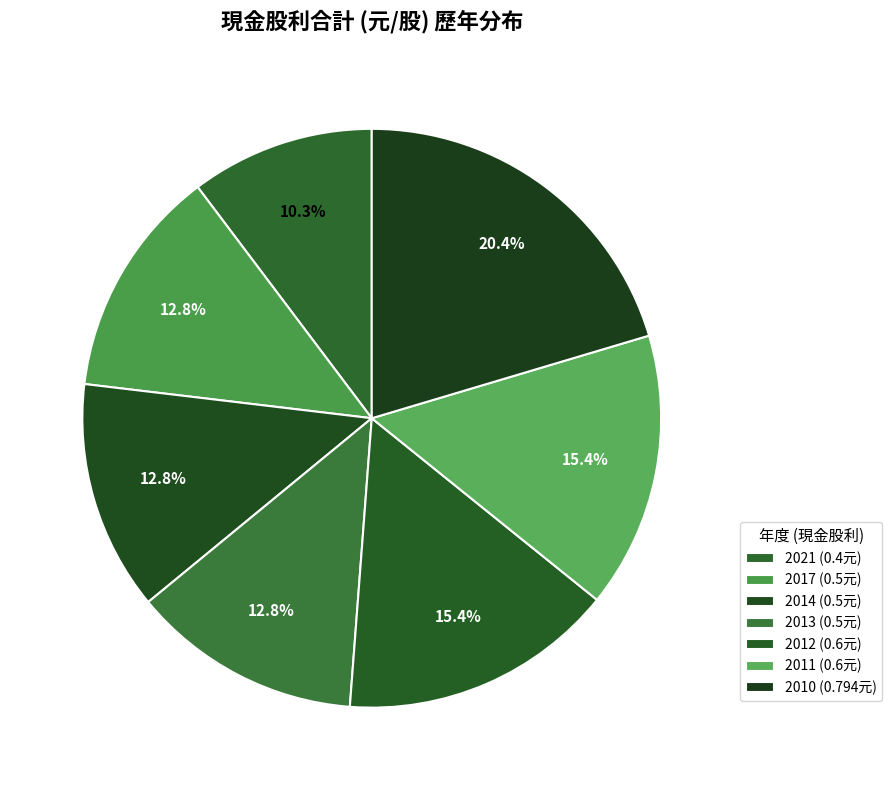

How many slices are in this pie chart?

7